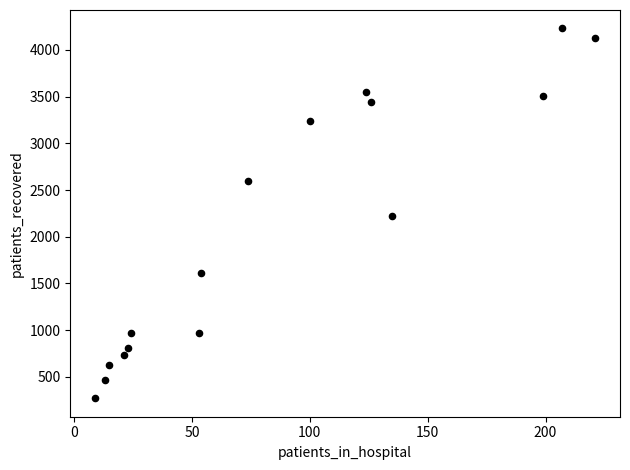

What is the range of Y values (max minus min)?

3960